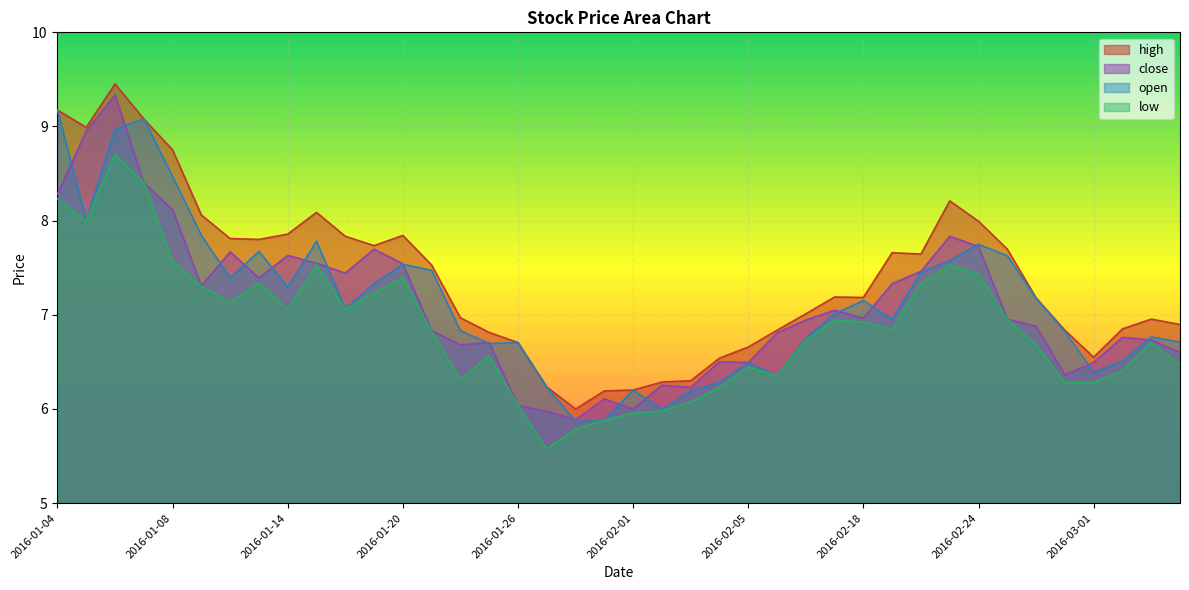

What is the value of the high point at the 25th from the left?

6.7